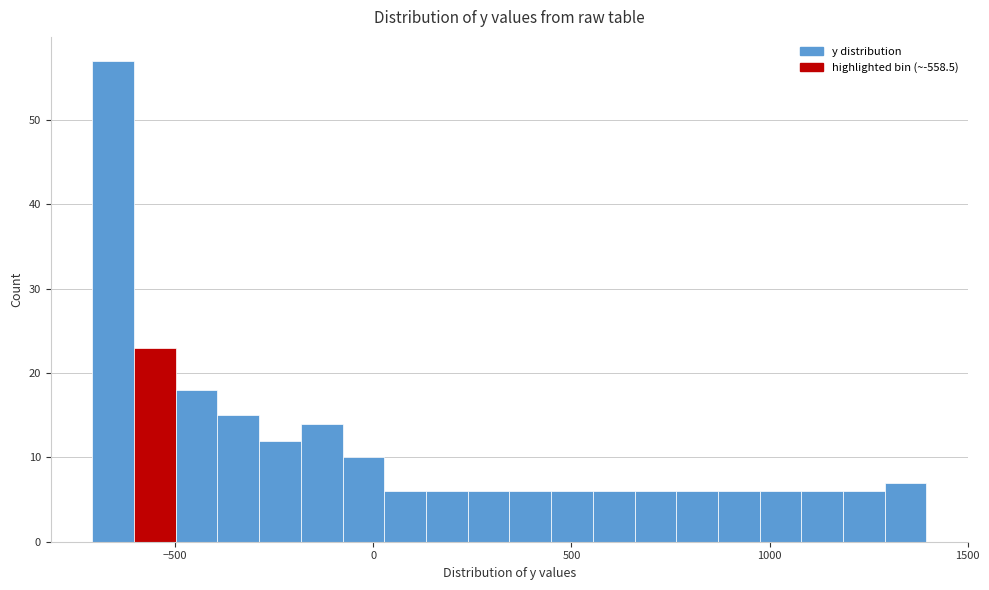

Around what value on the x-axis is the tallest bar? Give the approximate position of its centre, as read against the axis.

-650